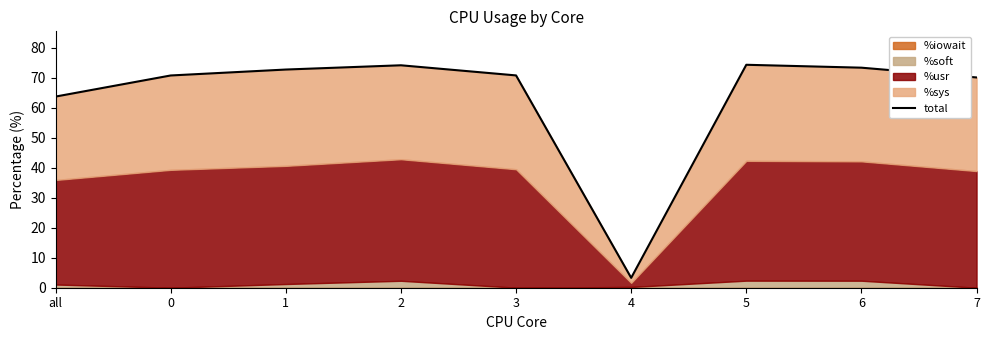

What position from the left is 3?

5